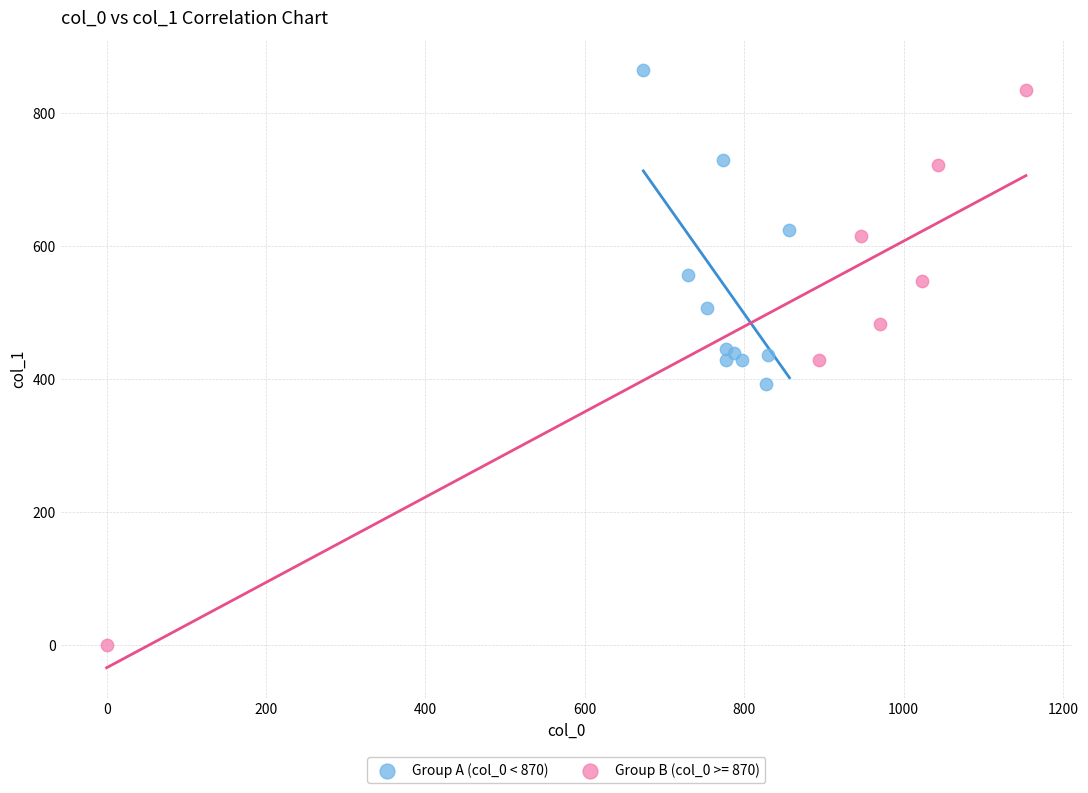

Which series contains the lowest Y value?

Group B (col_0 >= 870)